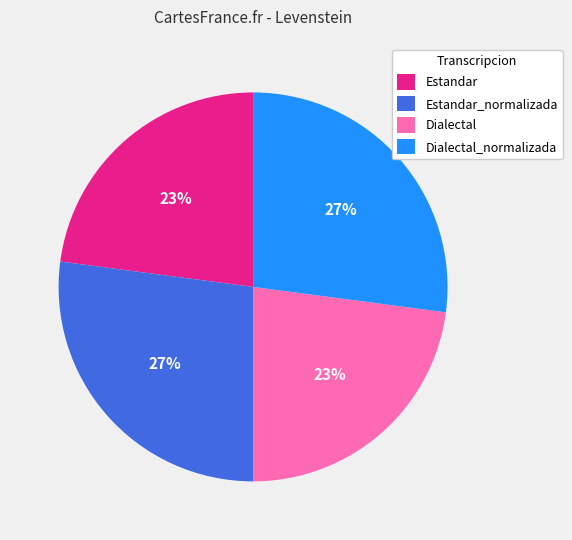

To the nearest percent, what is the average slice percentage?

25%